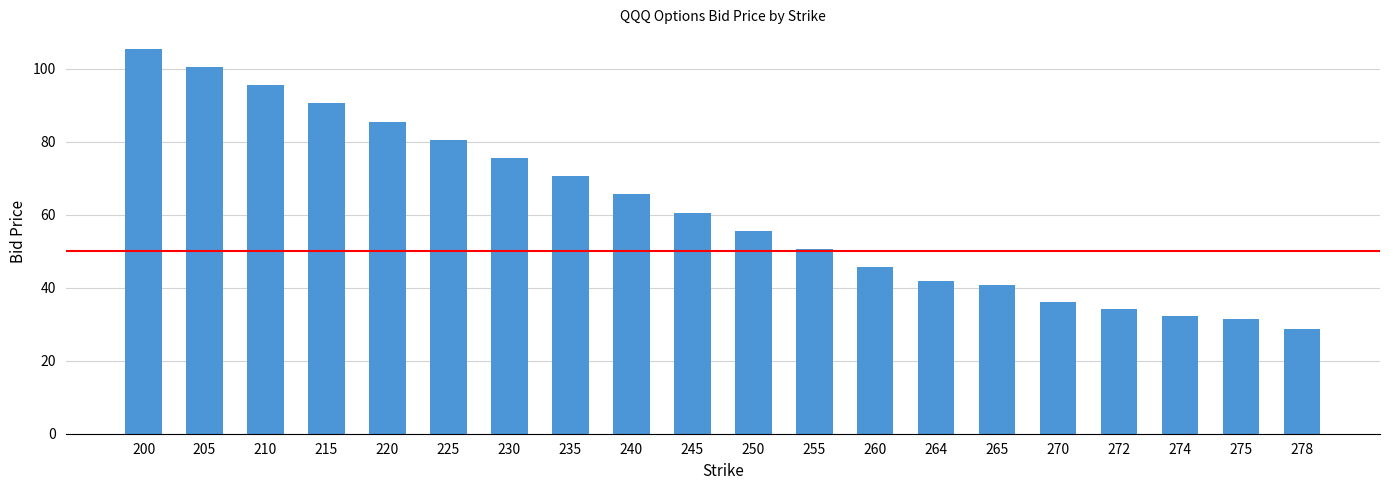

What is the value of the 7th bar from the left?

75.5